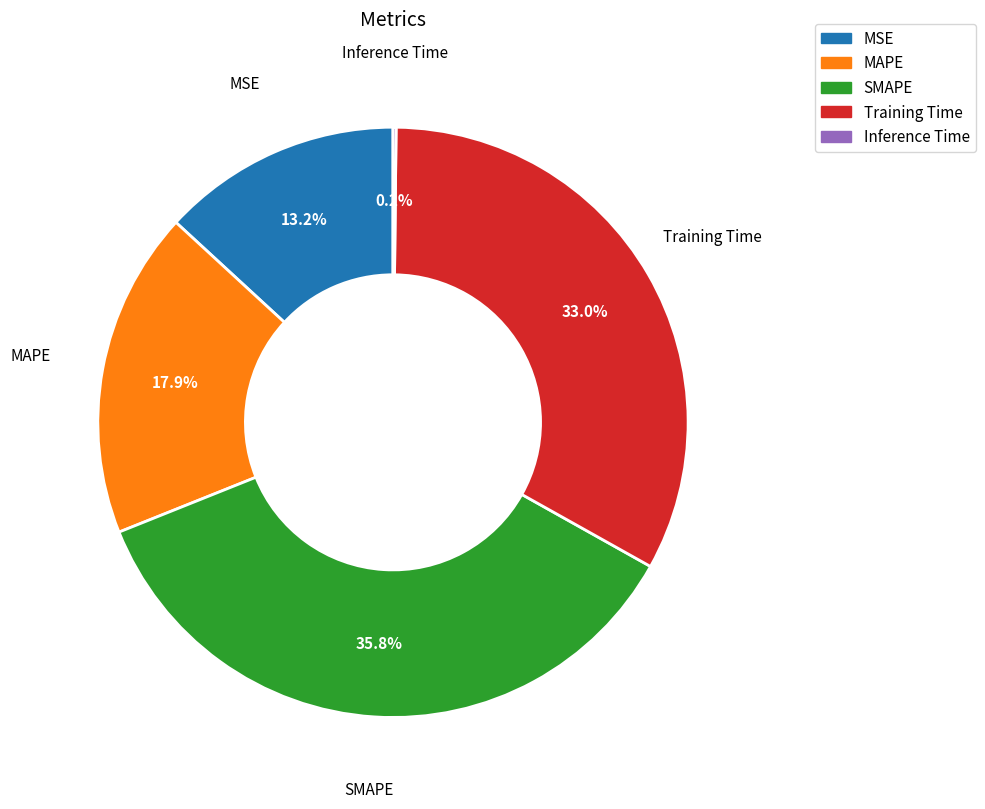

What is the largest slice in the pie chart?

SMAPE